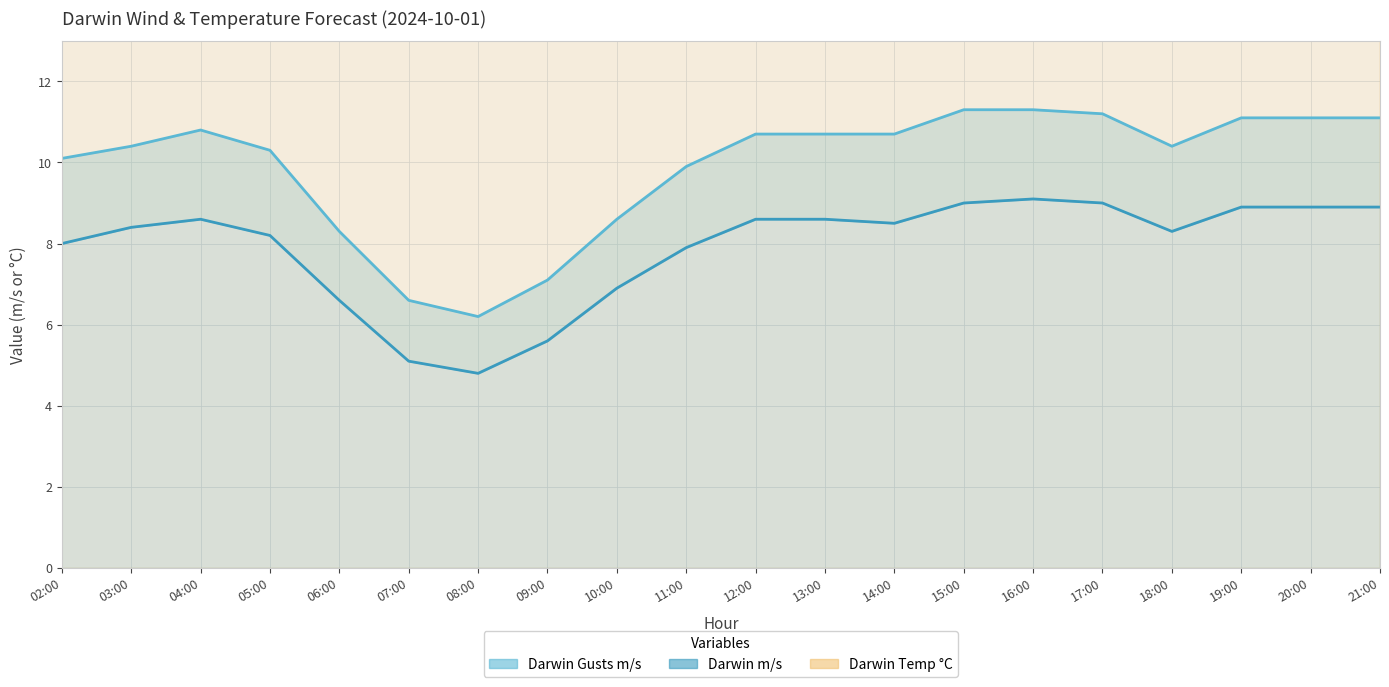

Rank the categories by Darwin m/s value from lowest to highest.

08:00, 07:00, 09:00, 06:00, 10:00, 11:00, 02:00, 05:00, 18:00, 03:00, 14:00, 04:00, 12:00, 13:00, 19:00, 20:00, 21:00, 15:00, 17:00, 16:00